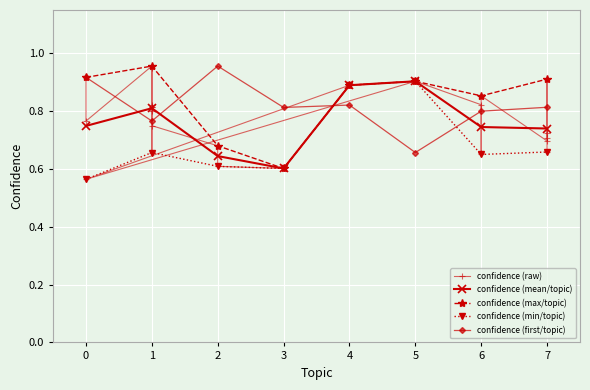

Between 6 and 7, which is larger?

7